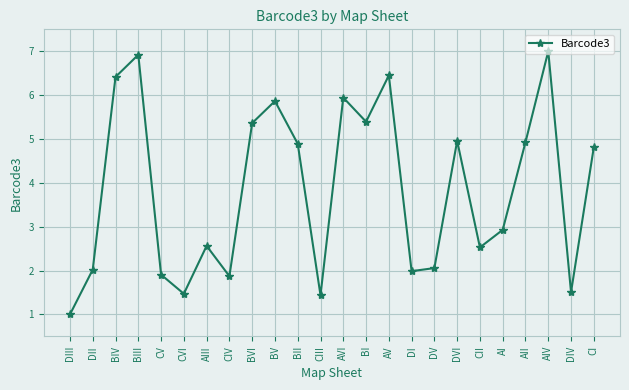

Which has a higher value, CV or CII?

CII